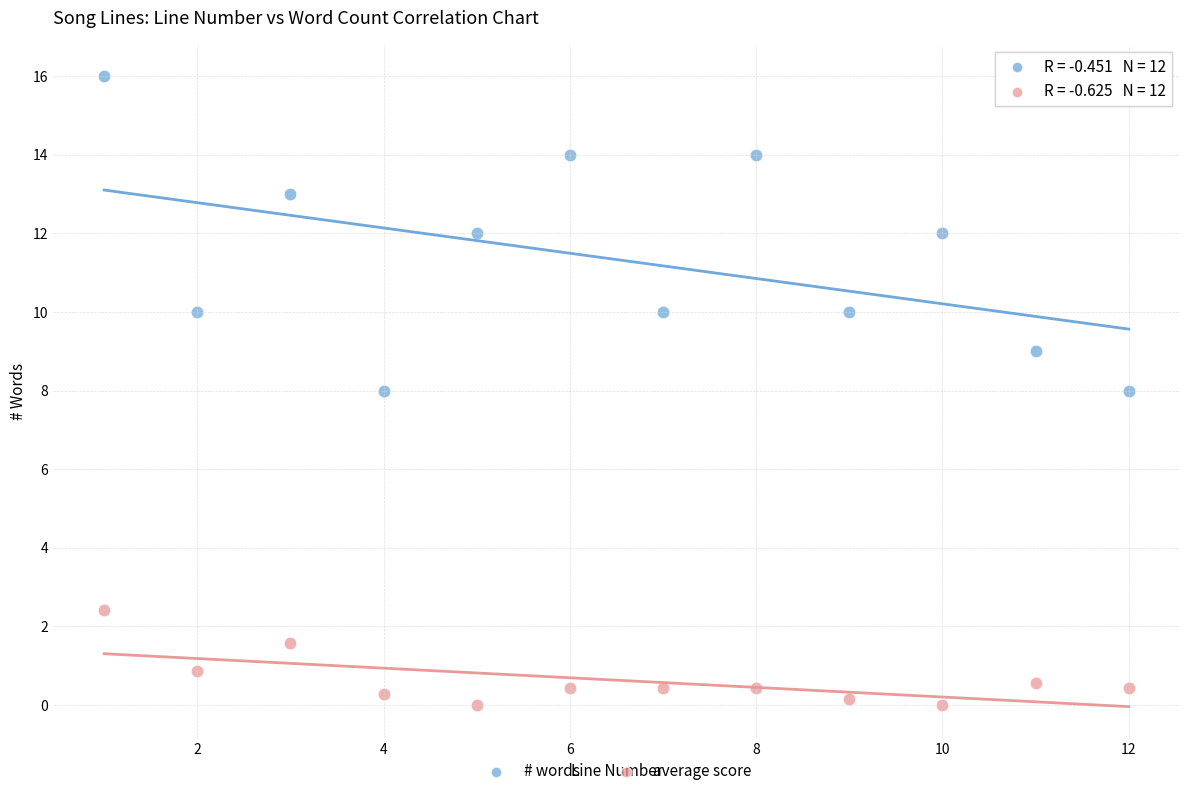

Which series contains the lowest Y value?

average score